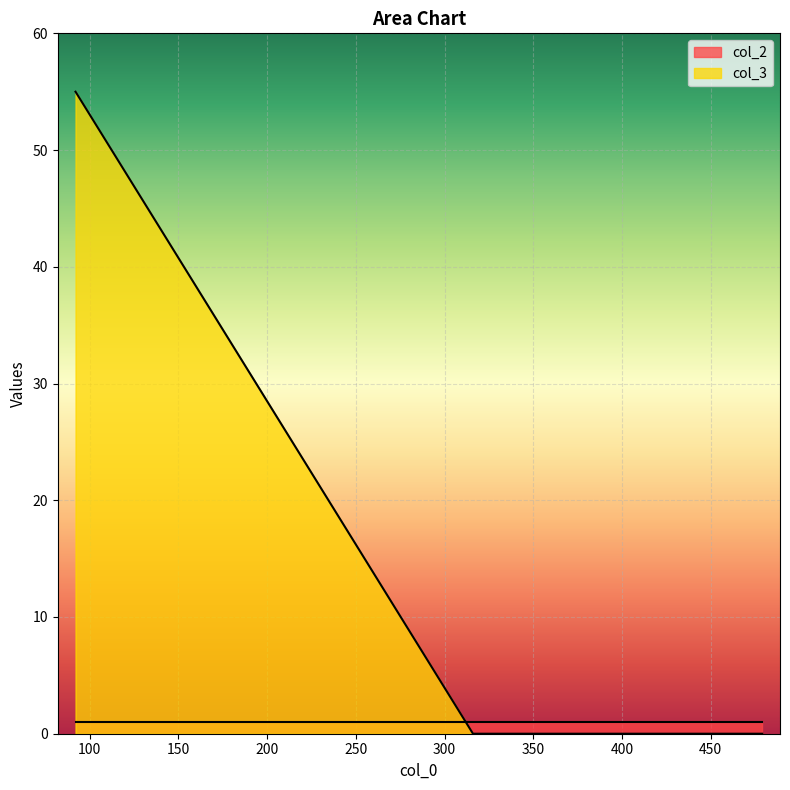

Which label corresponds to the smallest value in the chart?

316